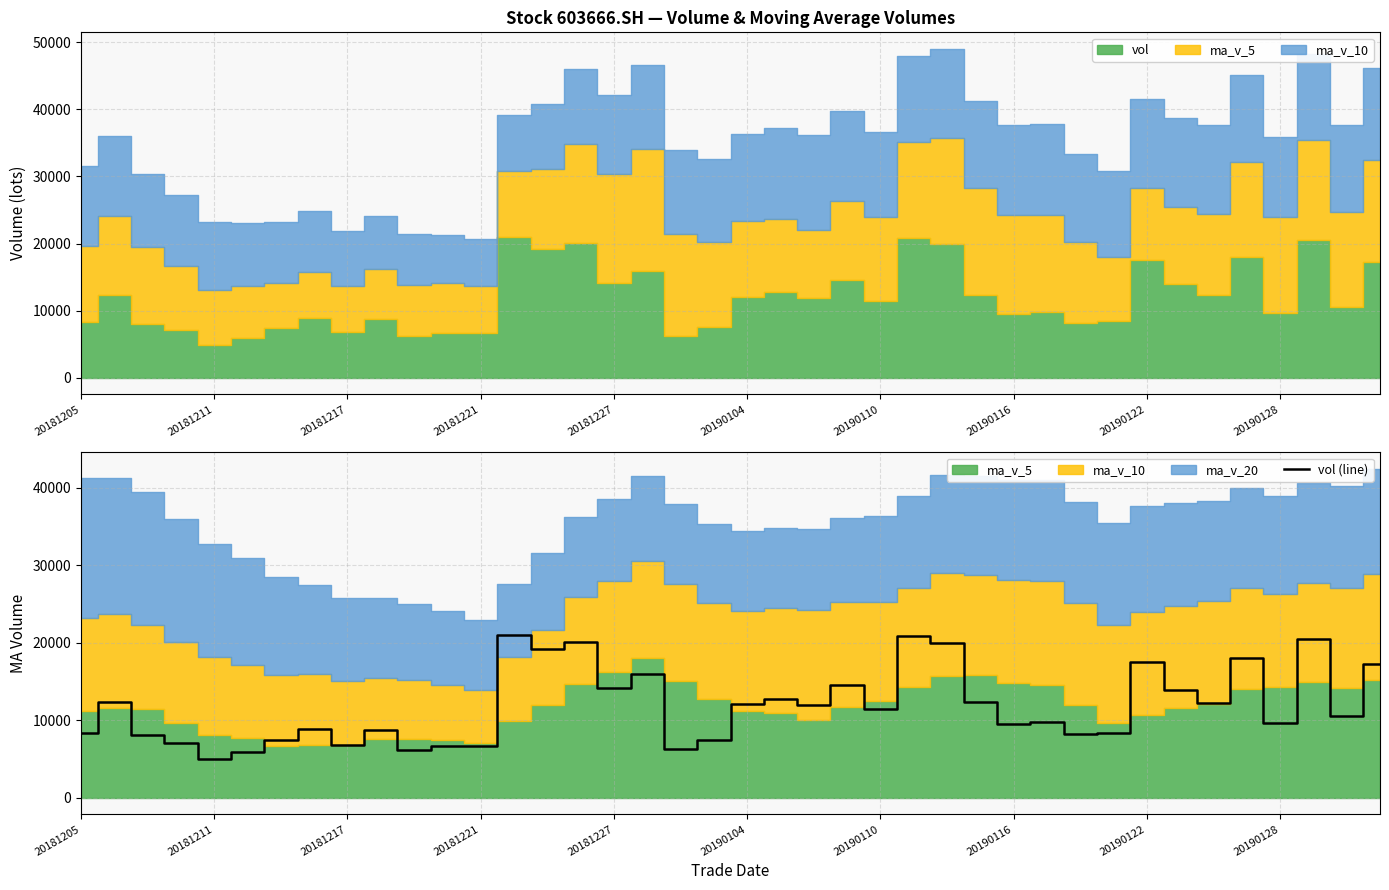

Is it true that vol (line) equals 12097.6 at 20190104?

True